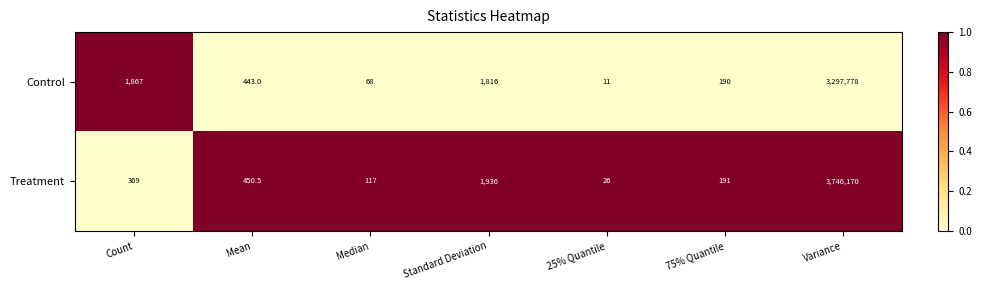

What is the difference between the Treatment values at 75% Quantile and Variance?

3745979.0